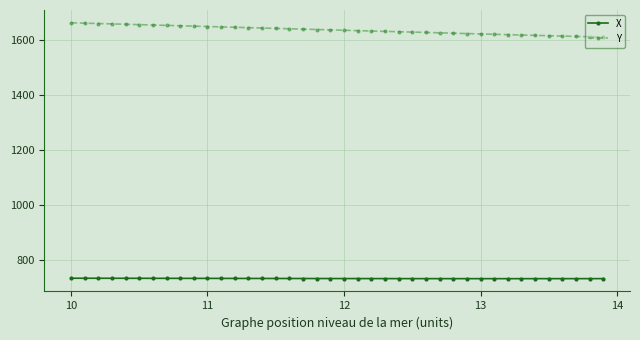

What are all the series names shown in the legend?

X, Y